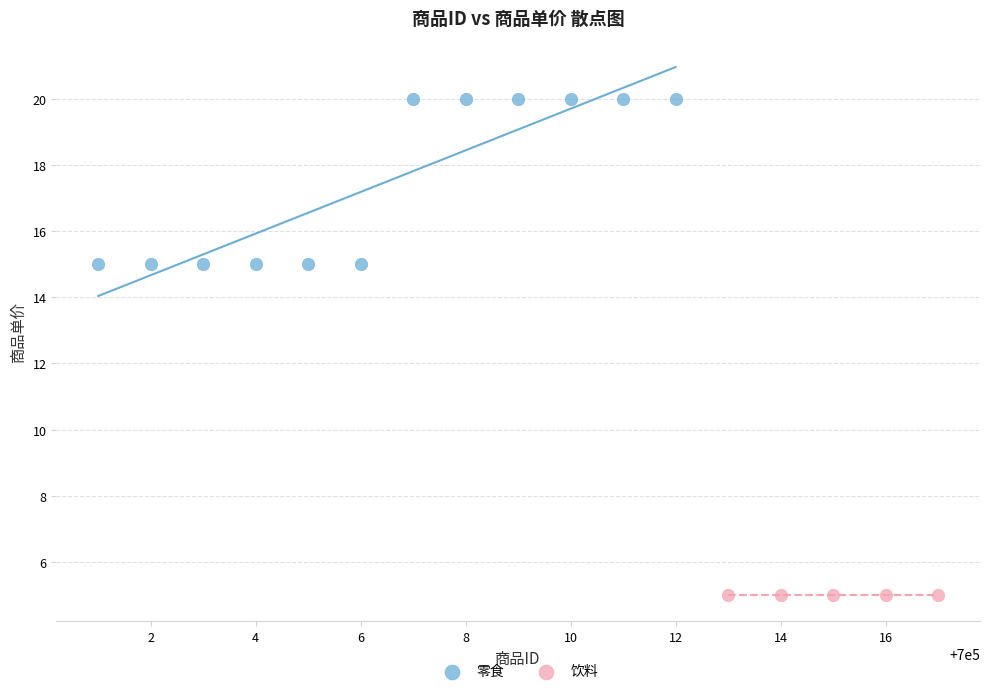

Which series reaches the maximum Y coordinate?

零食